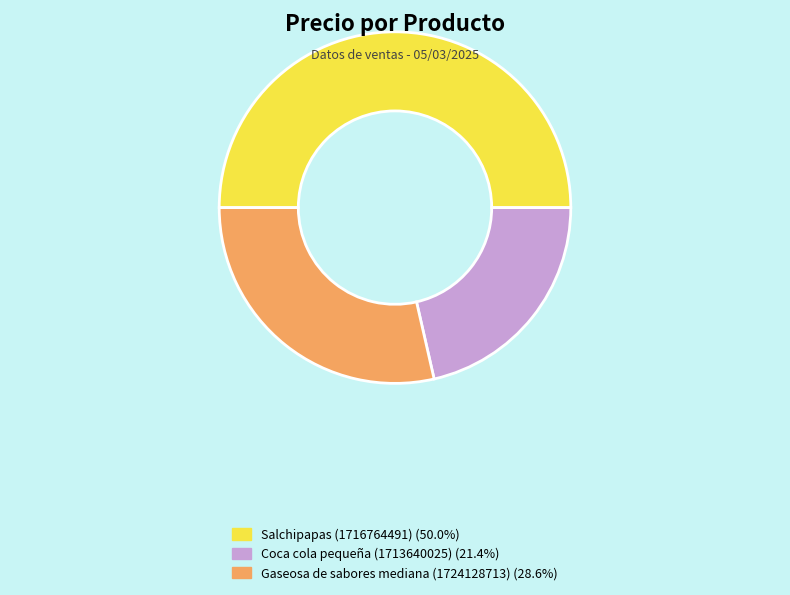

Rank the categories by value from lowest to highest.

Coca cola pequeña (1713640025), Gaseosa de sabores mediana (1724128713), Salchipapas (1716764491)